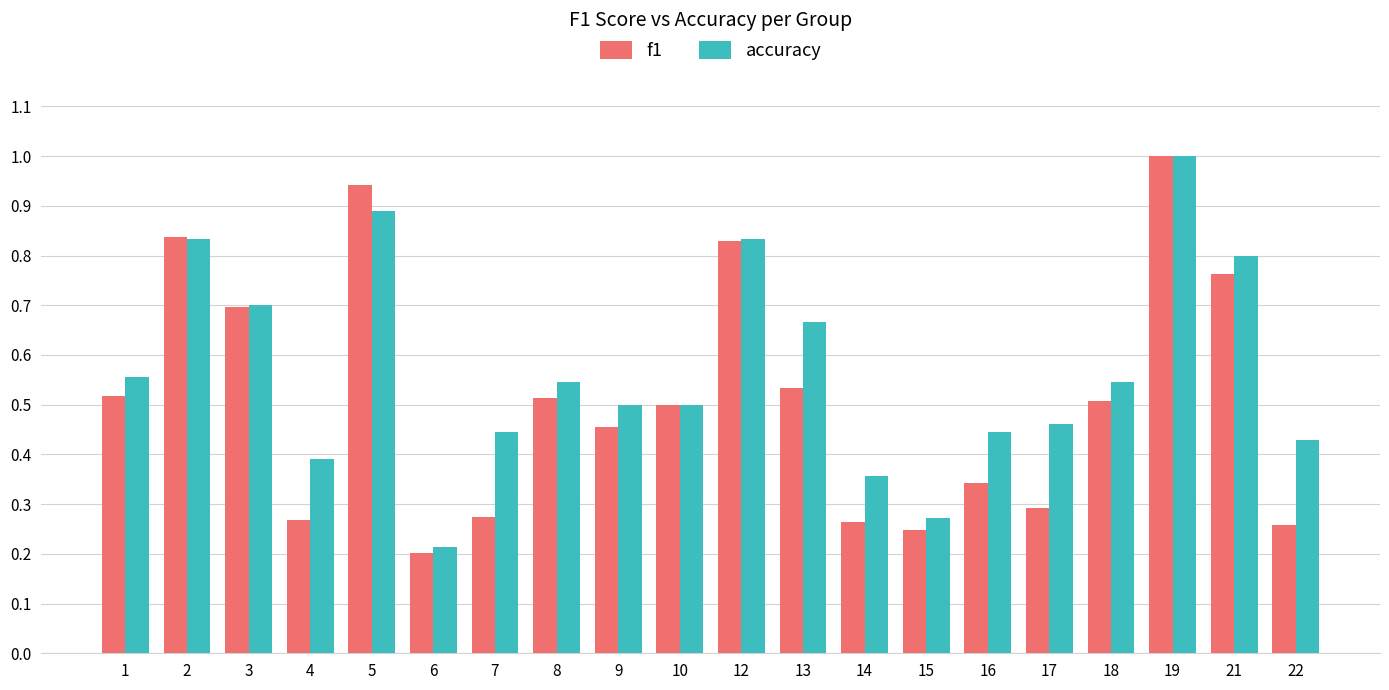

List the series in order of their overall mean, lowest first.

f1, accuracy